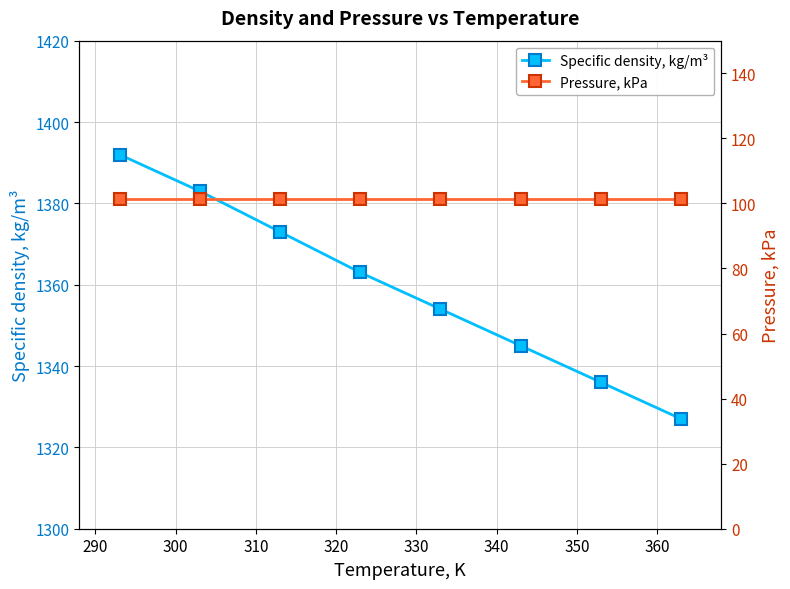

True or false: Specific density, kg/m³ has more than 0 points higher than both neighbors.

False